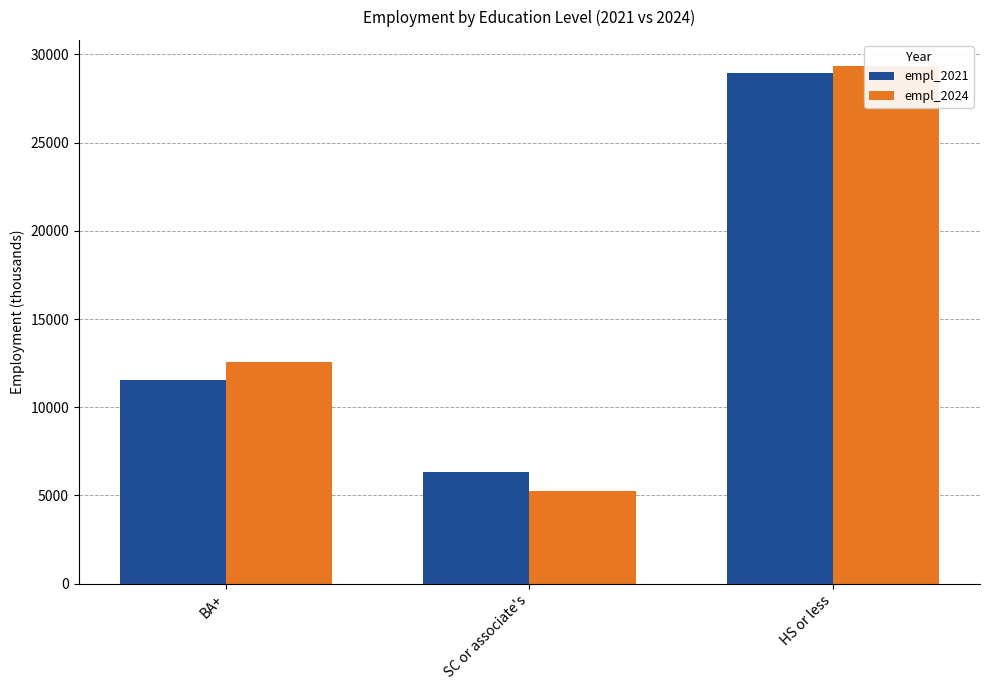

How many empl_2024 values are between 5230 and 29360?

3